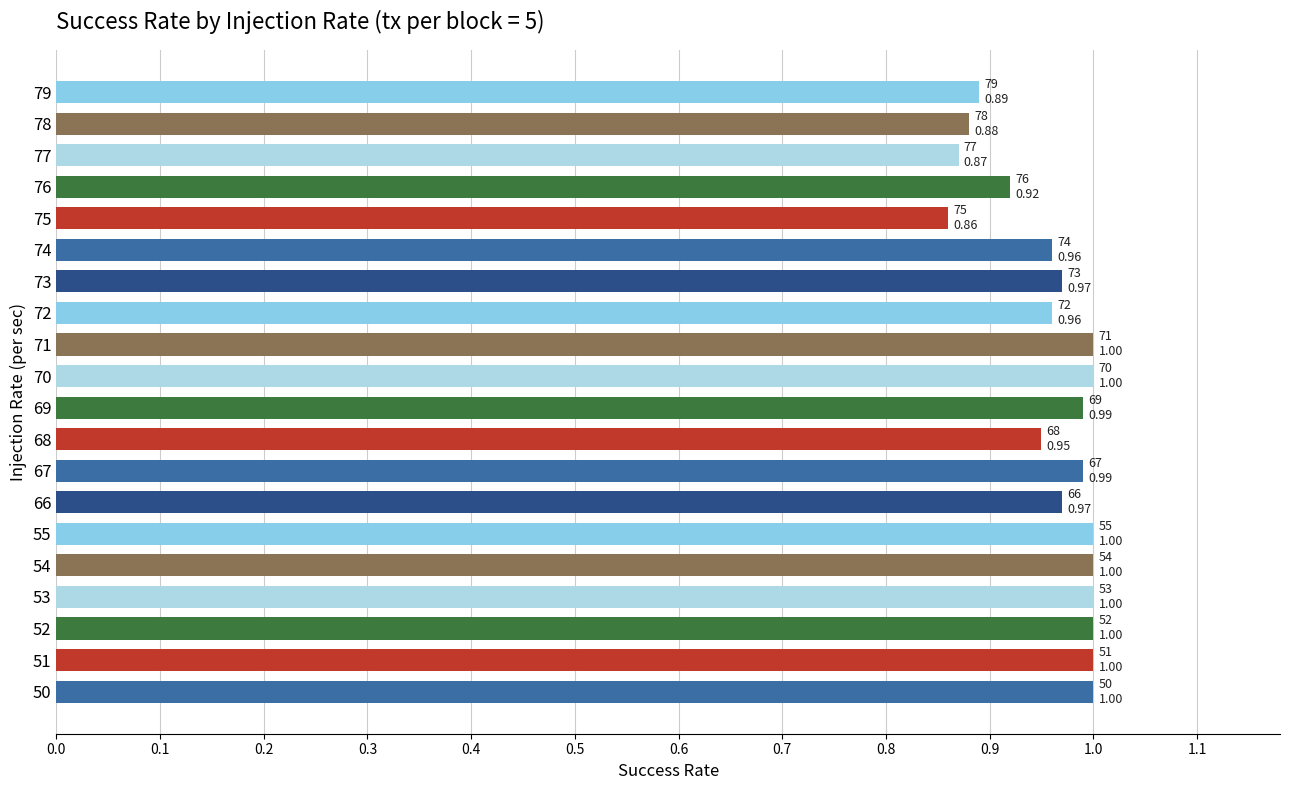

The value at 51 is 1.0. True or false?

True